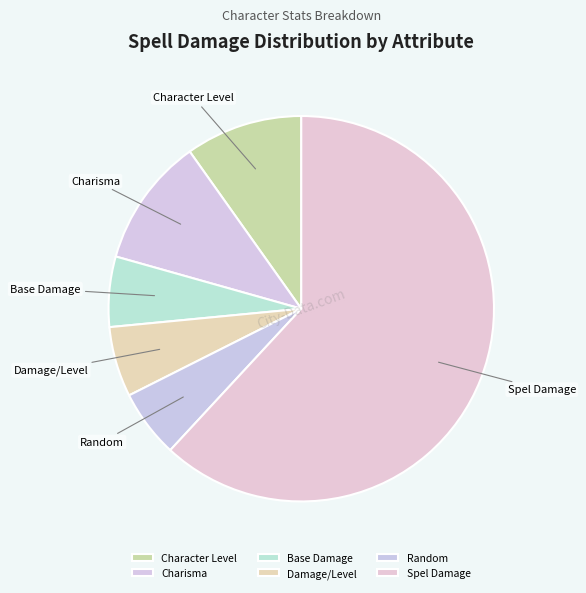

Is Character Level the majority of the pie?

No